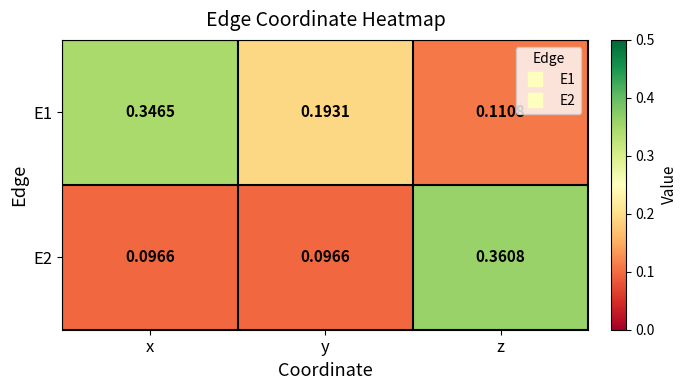

Which category has the highest value in the E1 series?

x